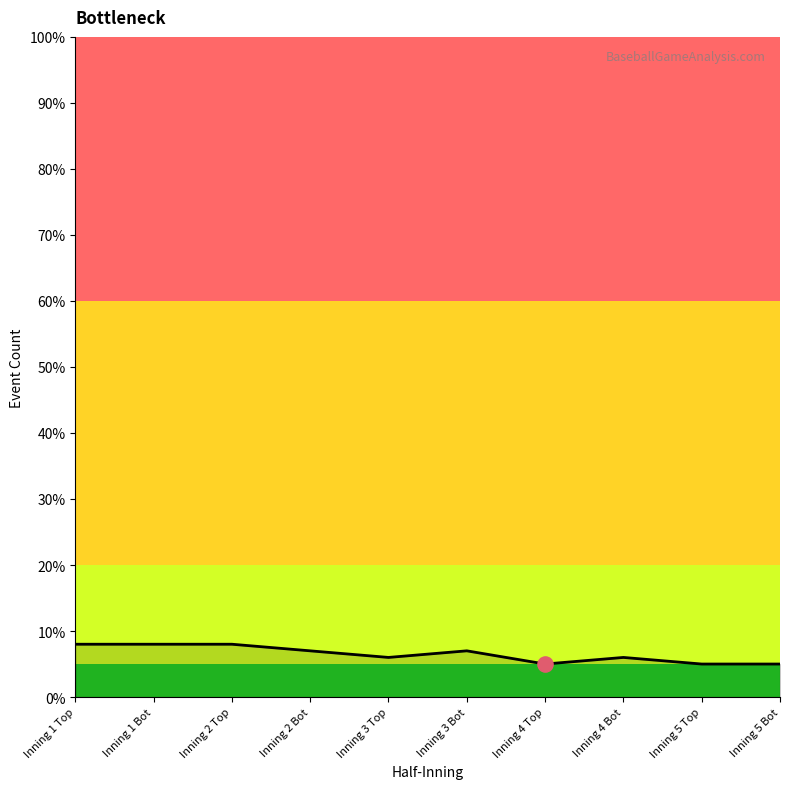

What is the ratio of the value at Inning 4 Top to the value at Inning 1 Bot?

0.6